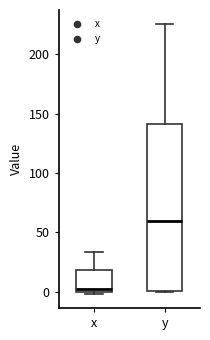

Reading left to right, read every box against the y-axis: the position of its median line, the range the box covers, and the ends of its whiskers. The values are not printed on the chart, so give them approximately, as read against the axis.

x: median 0 (just above the box's lower edge), box 0 to 20, whiskers 0 (just below the box's lower edge) to 35
y: median 60, box 0 to 140, whiskers 0 to 225